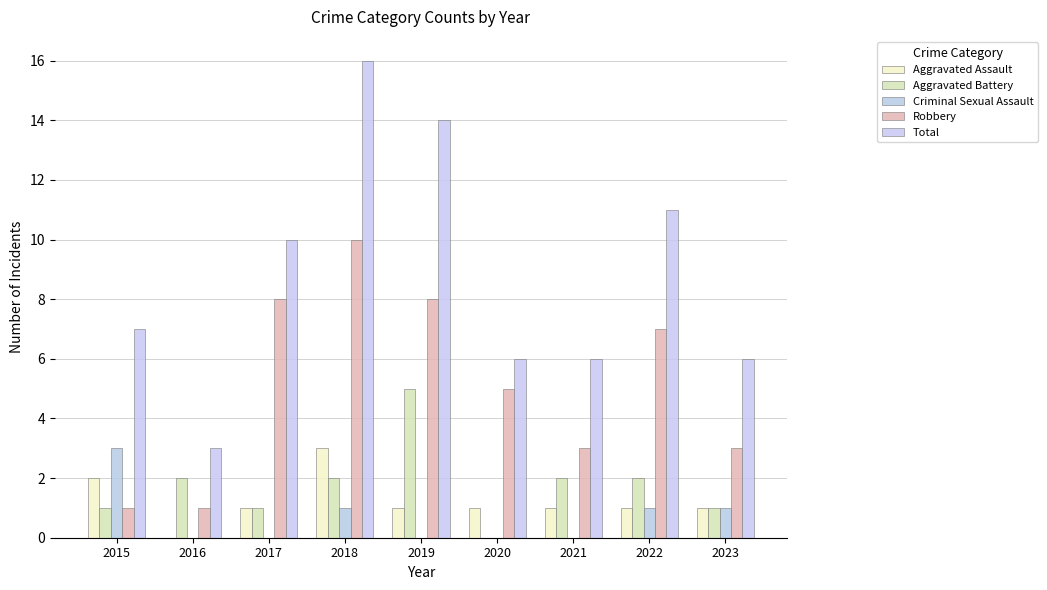

What is the highest value of the Criminal Sexual Assault series?

3